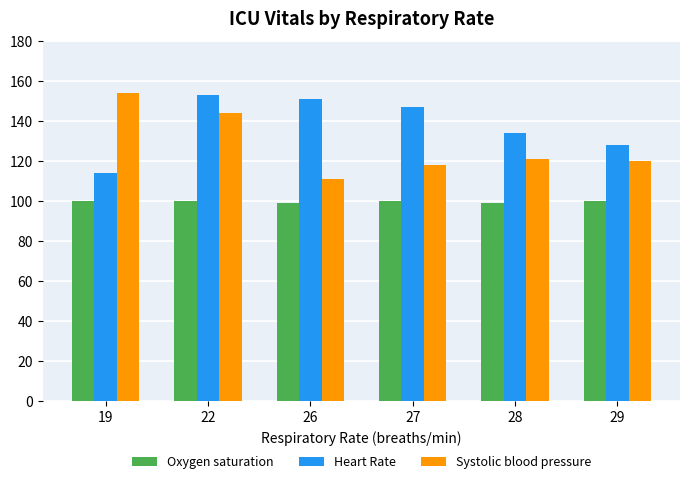

What is the sum of all Oxygen saturation values?

598